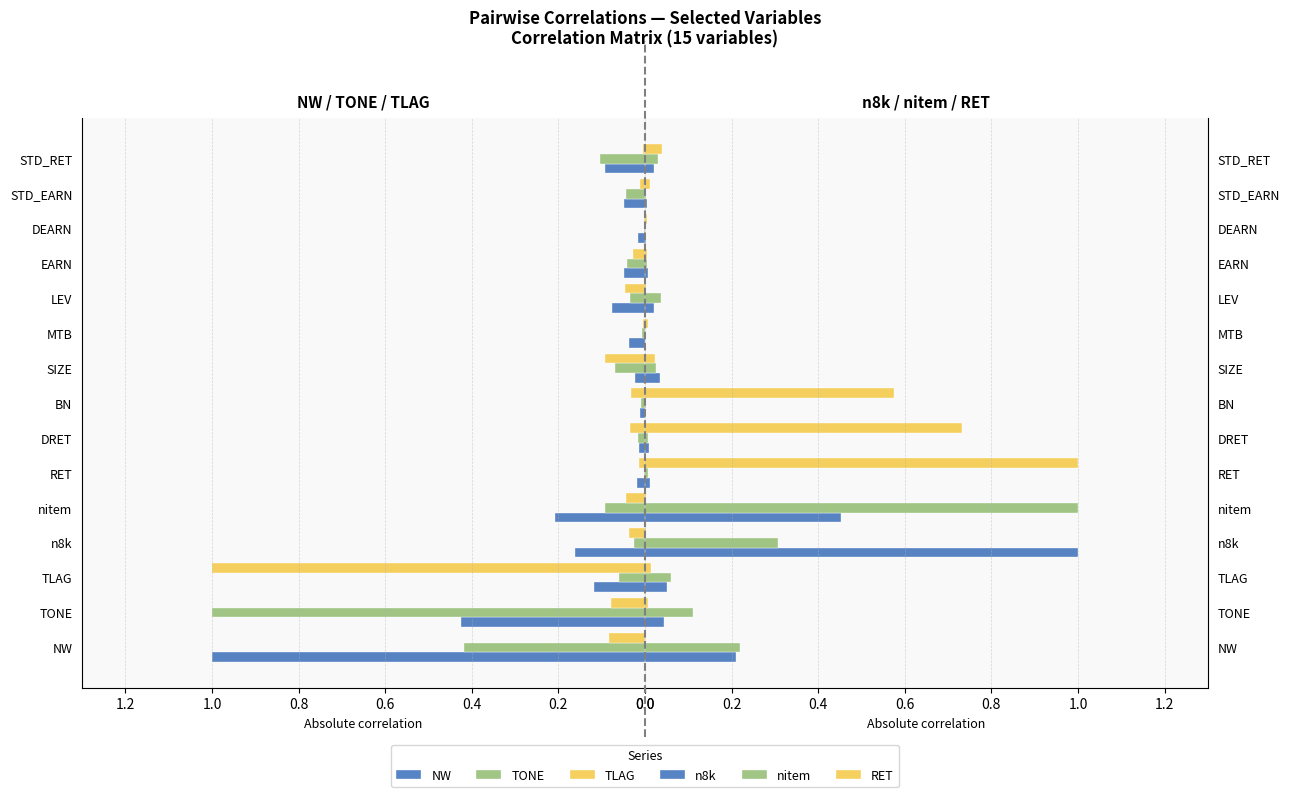

The TLAG series shows 0.0 at RET. True or false?

False